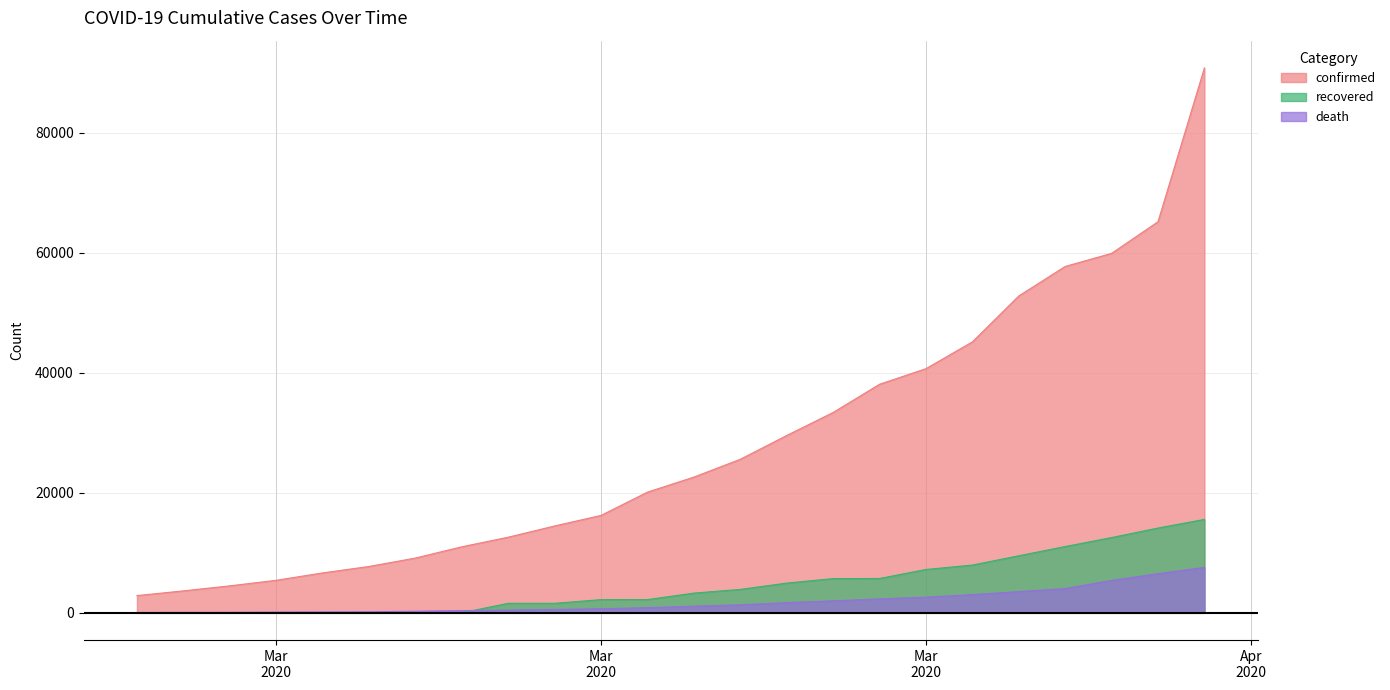

Does the chart display data point markers on the line(s)?

No